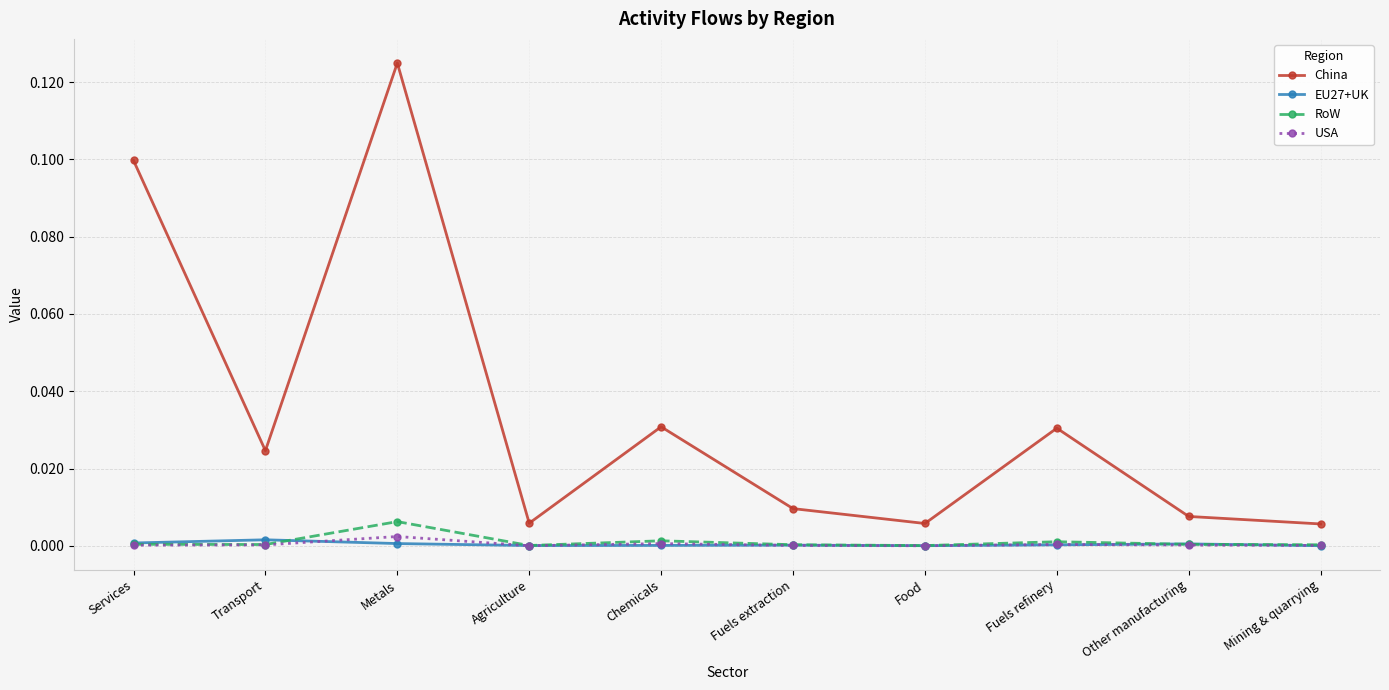

True or false: USA and China intersect in this chart.

False